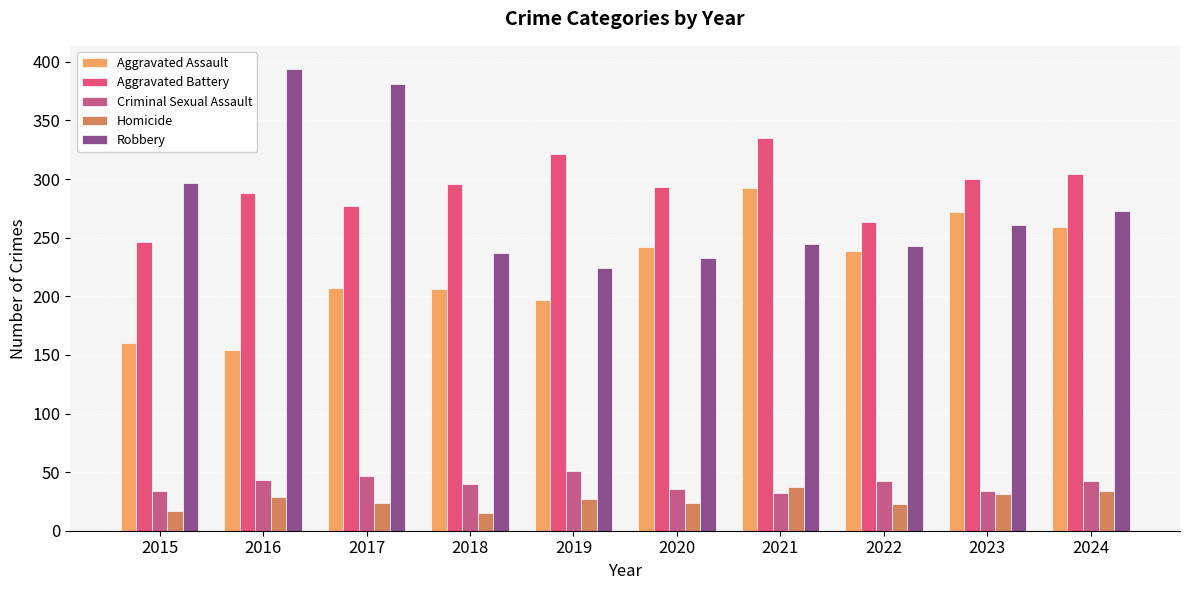

True or false: Aggravated Battery has a value of 91 at 2017.

False